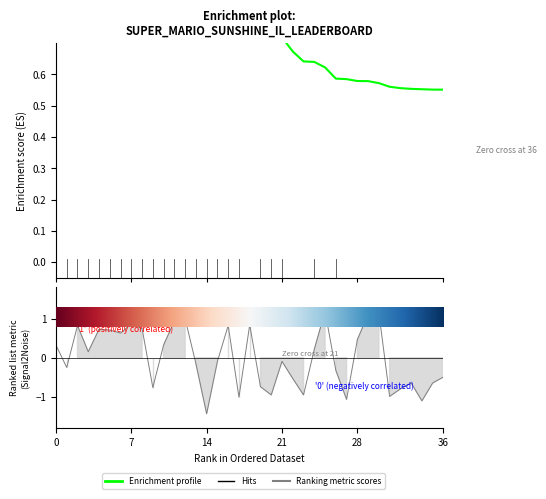

Does the chart have visible grid lines?

No